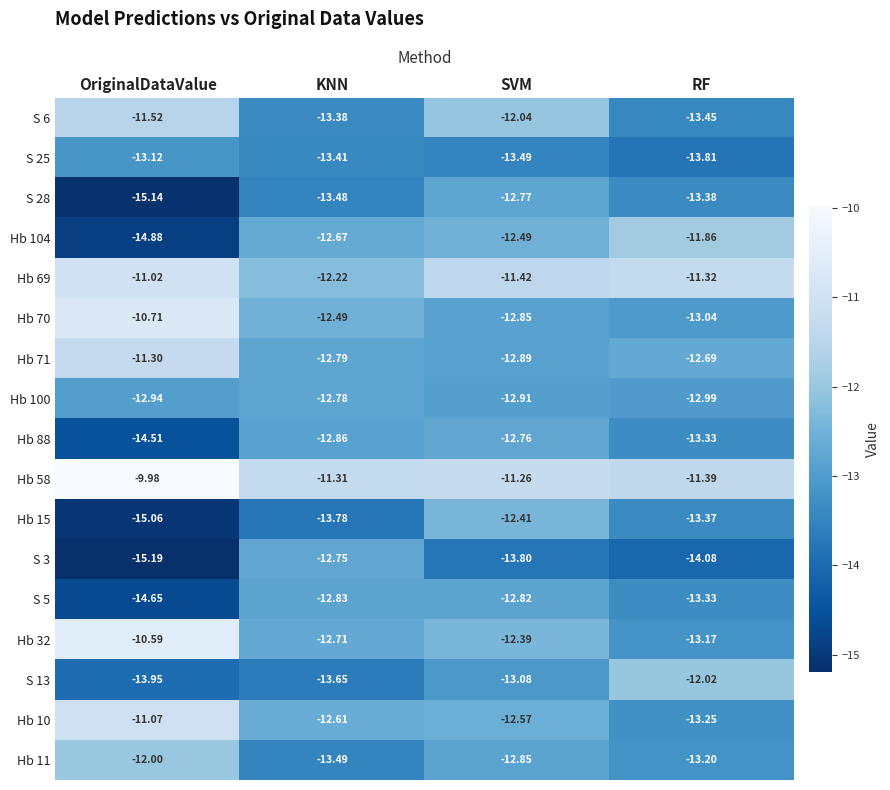

Which label corresponds to the largest value in the chart?

OriginalDataValue